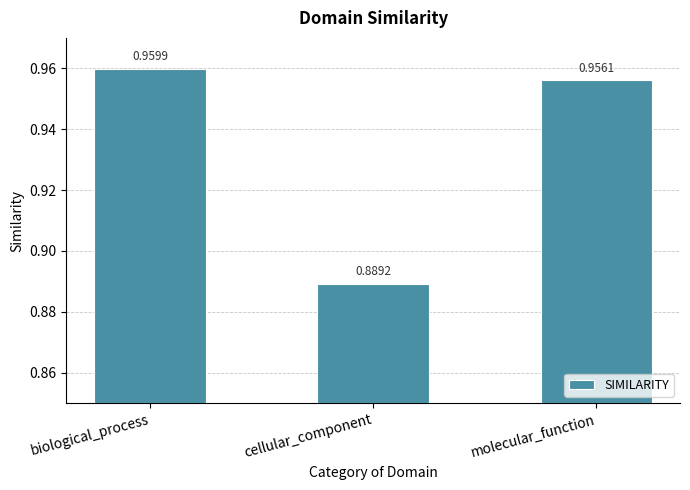

What is the label of the 2nd bar from the left?

cellular_component